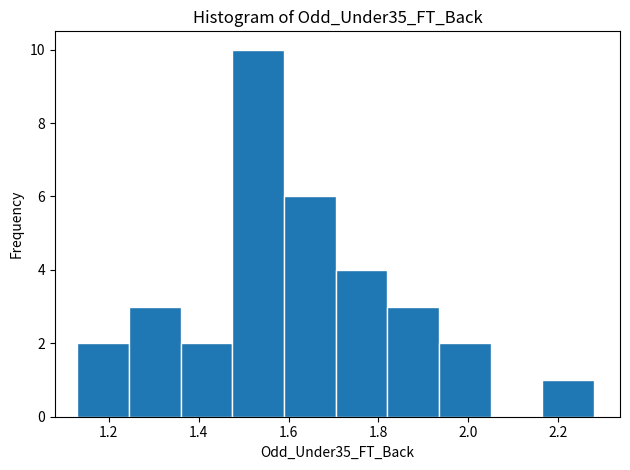

Which range on the x-axis has the tallest bar?

1.475 to 1.590